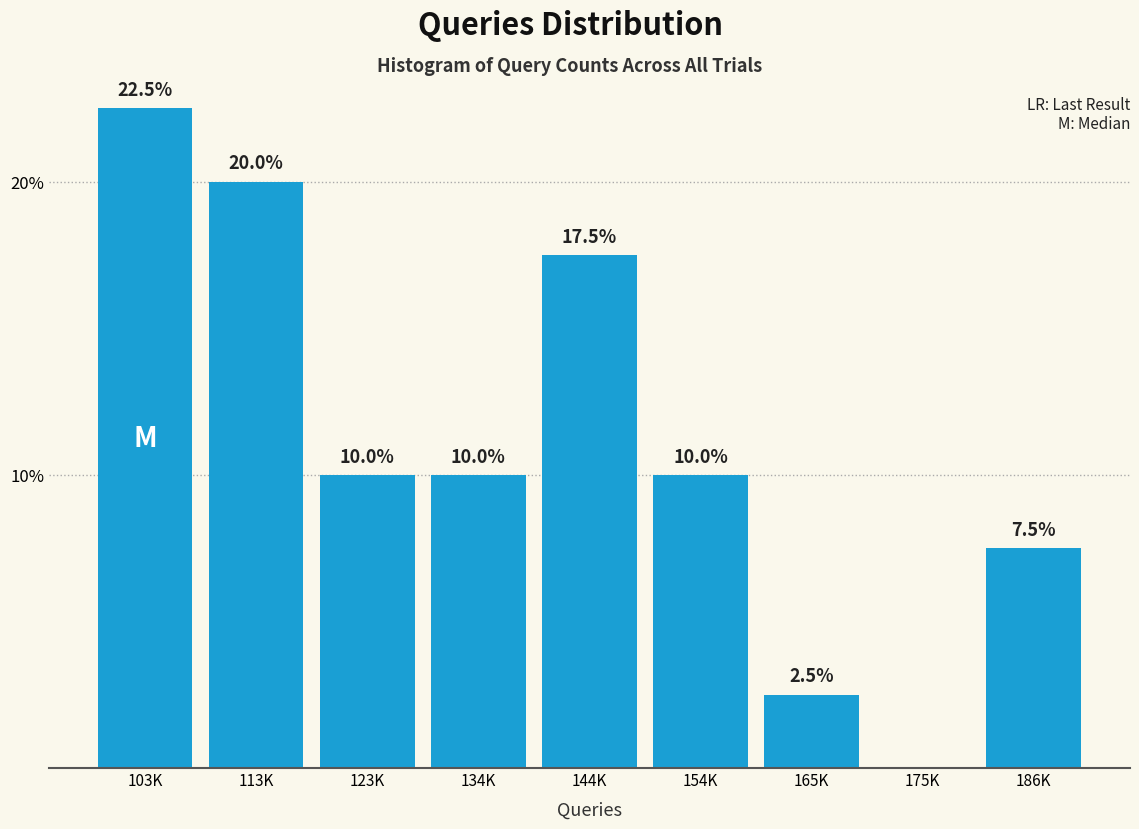

Reading left to right, extract all data points from this chart.

103K=22.5	113K=20.0	123K=10.0	134K=10.0	144K=17.5	154K=10.0	165K=2.5	175K=0.0	186K=7.5